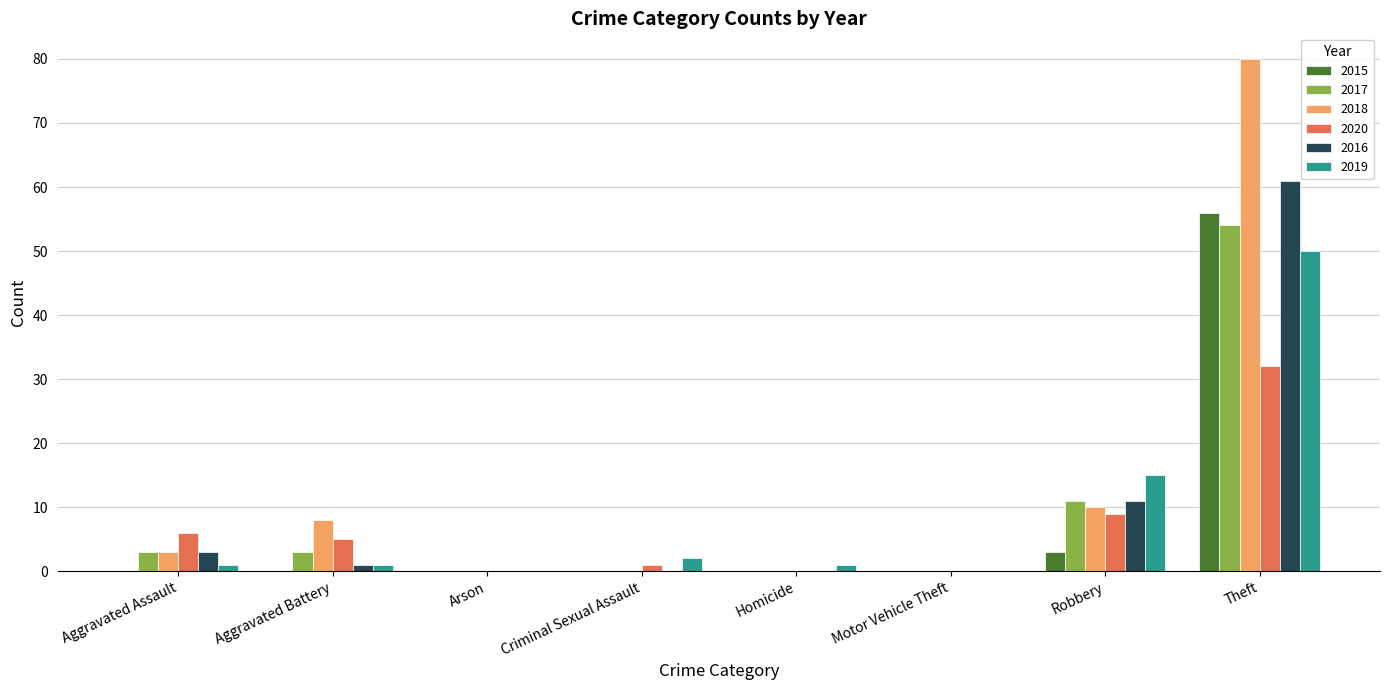

What is the sum of all 2015 values?

59